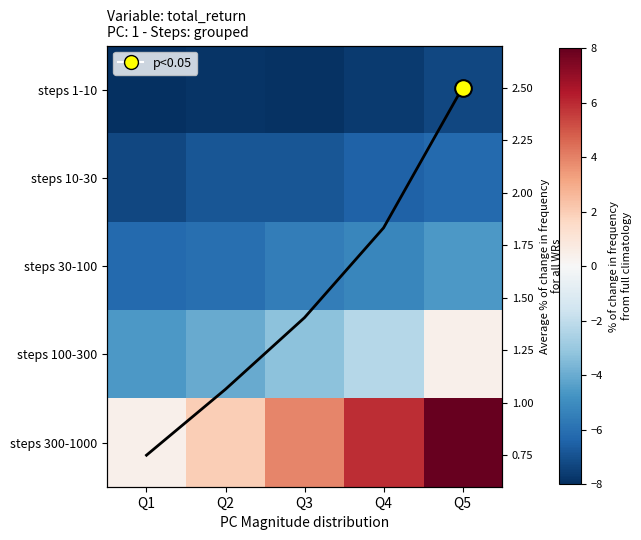

What is the sum of the steps 1-10 values at Q1 and Q4?

-15.7